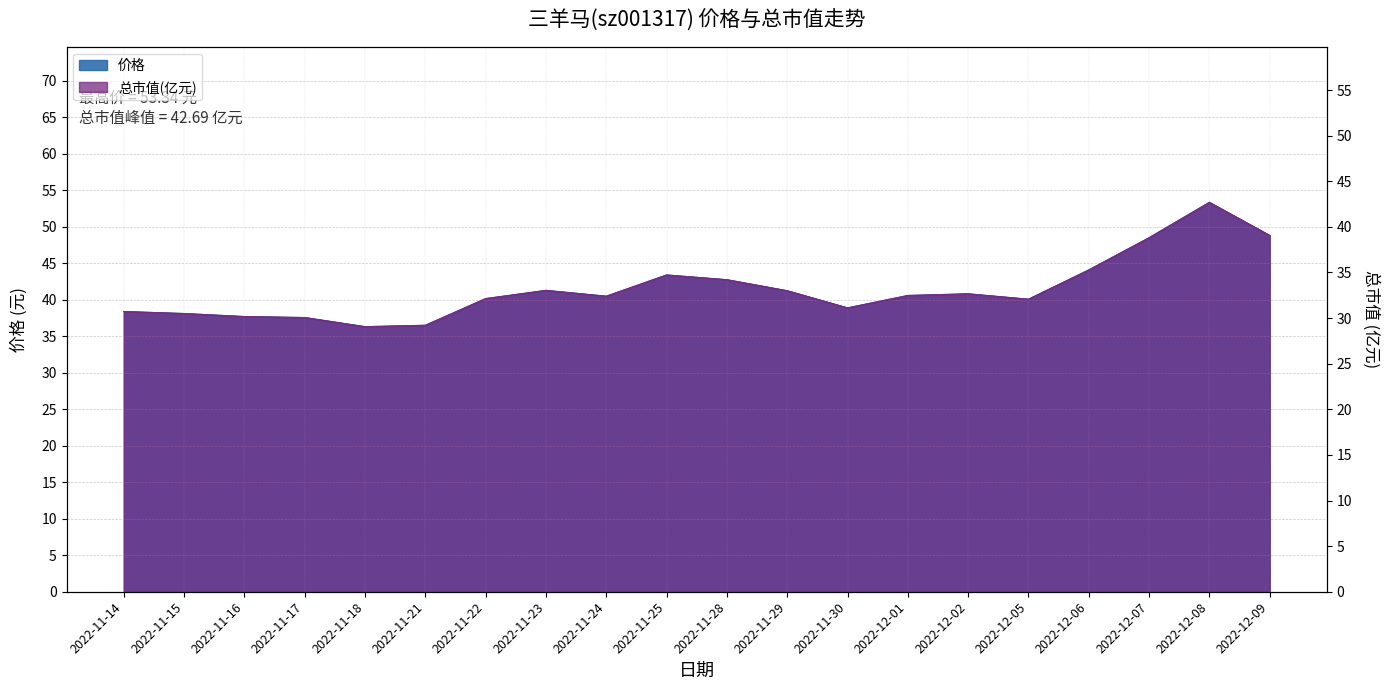

Which series has the largest total across all categories?

价格